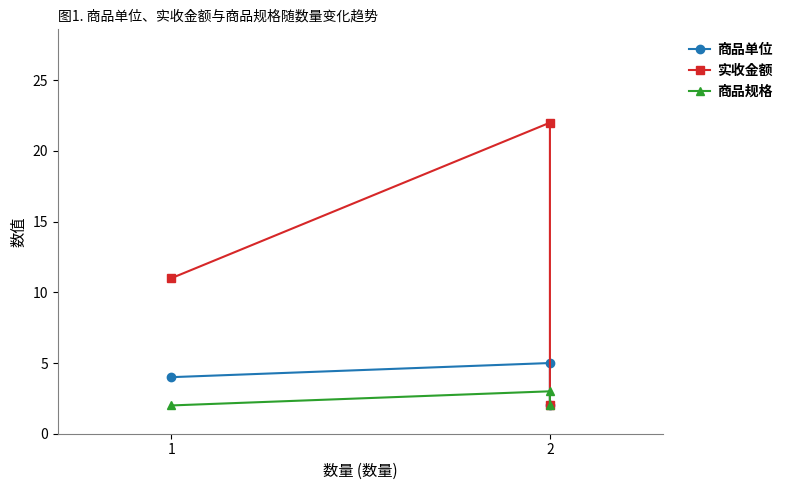

What is the greatest value displayed?

22